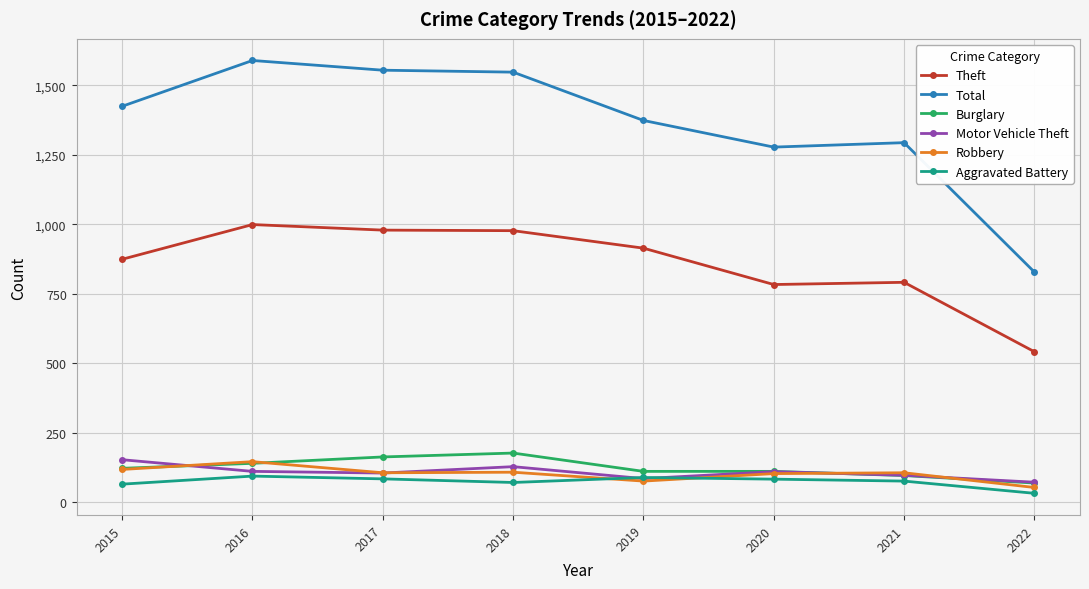

Which category has the highest value in the Theft series?

2016